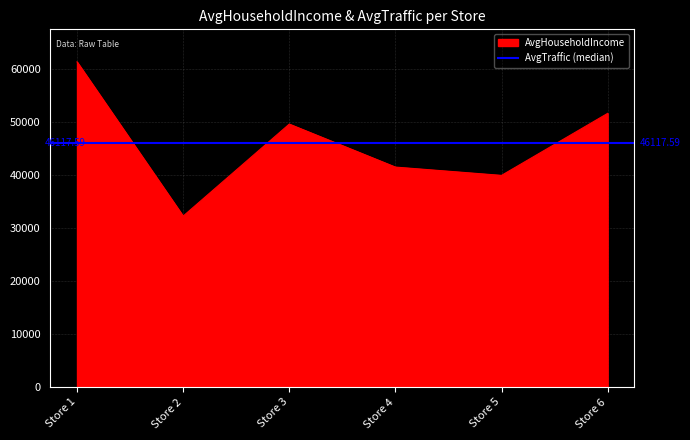

At which label is the value closest to 46872?

Store 3